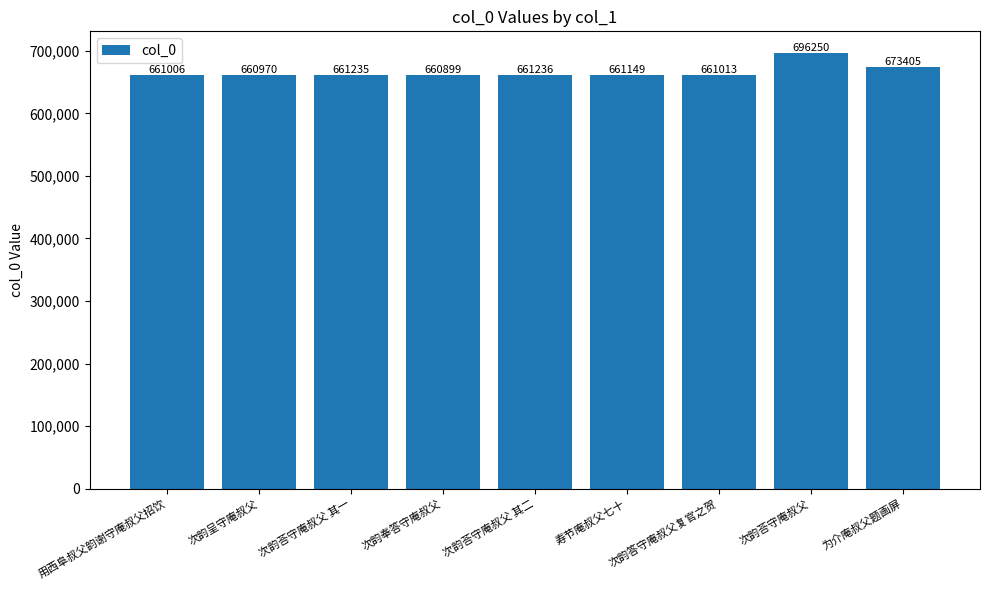

Reading left to right, transcribe all the data shown in this chart.

用西阜叔父韵谢守庵叔父招饮=661006	次韵呈守庵叔父=660970	次韵荅守庵叔父 其一=661235	次韵奉答守庵叔父=660899	次韵荅守庵叔父 其二=661236	寿节庵叔父七十=661149	次韵答守庵叔父复官之贺=661013	次韵荅守庵叔父=696250	为介庵叔父题画屏=673405